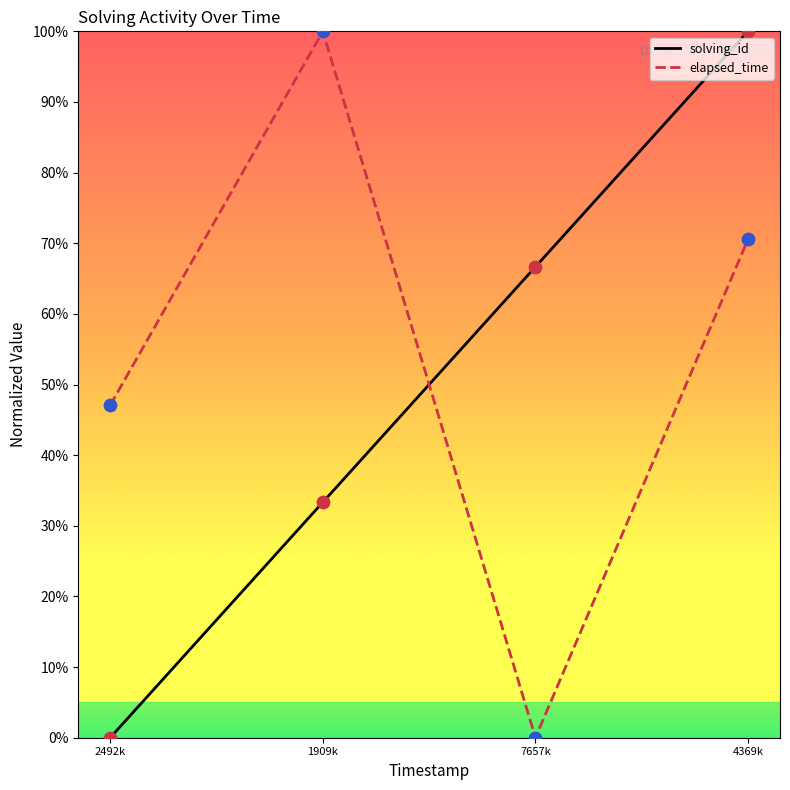

Which series has the widest spread of Y values?

solving_id